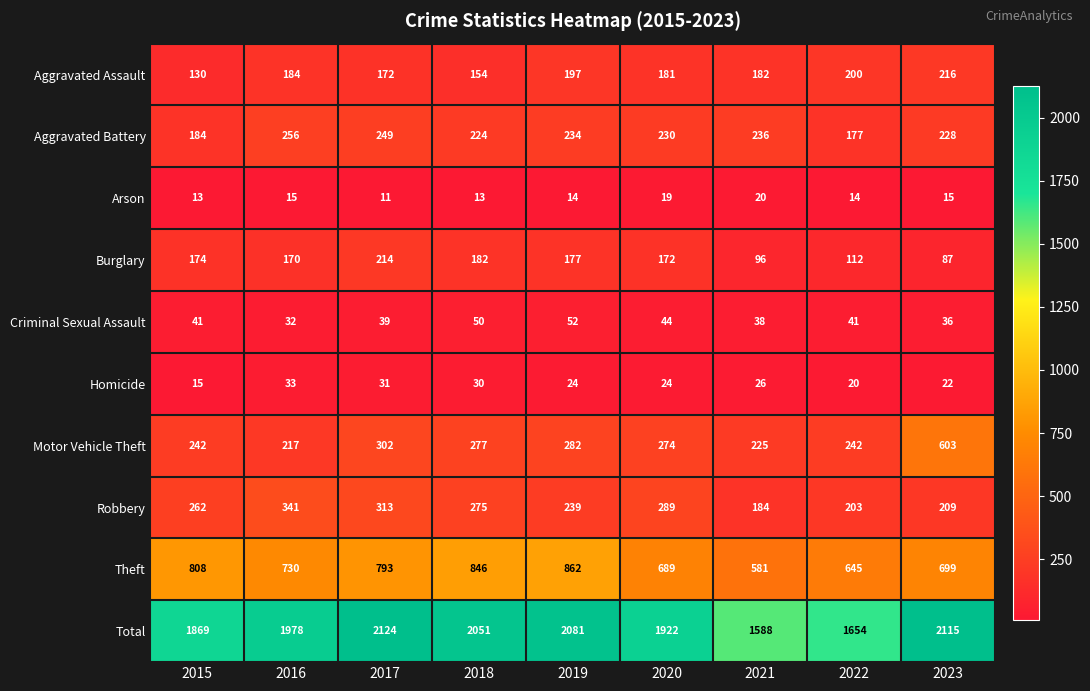

At how many categories does at least one series exceed 804?

9